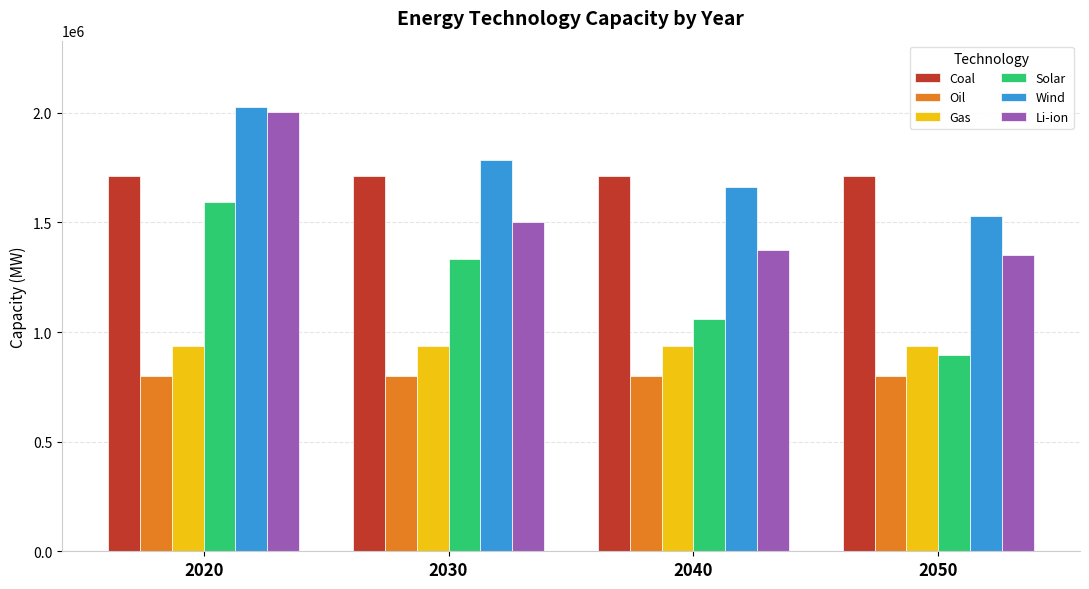

Rank the series by their maximum value, from highest to lowest.

Wind, Li-ion, Coal, Solar, Gas, Oil